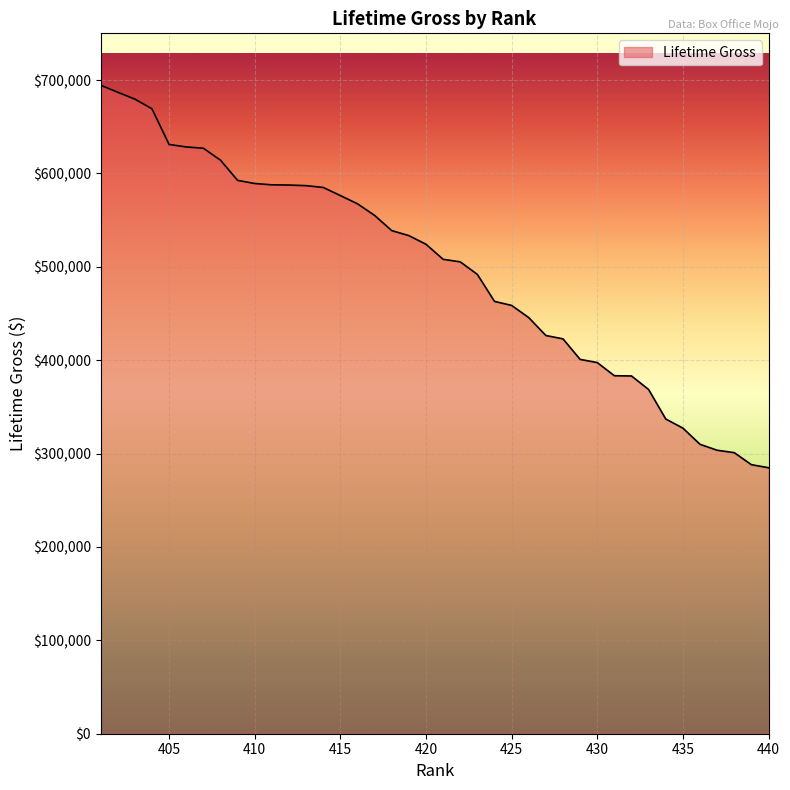

What is the sum of all values?

19862920